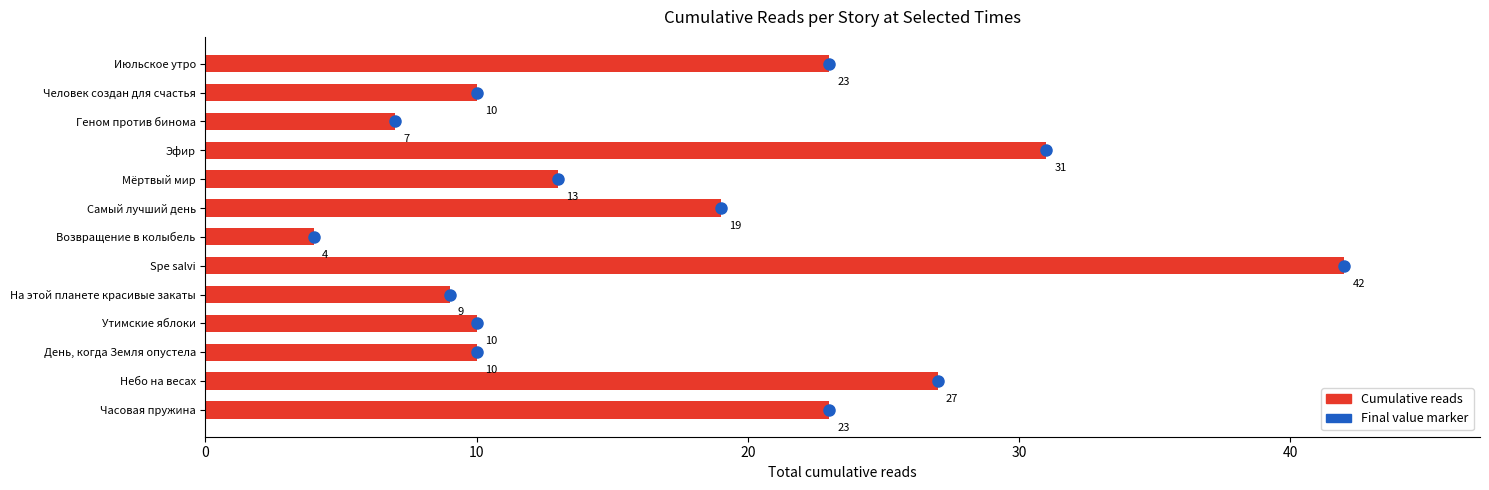

Between Эфир and Spe salvi, which is larger?

Spe salvi